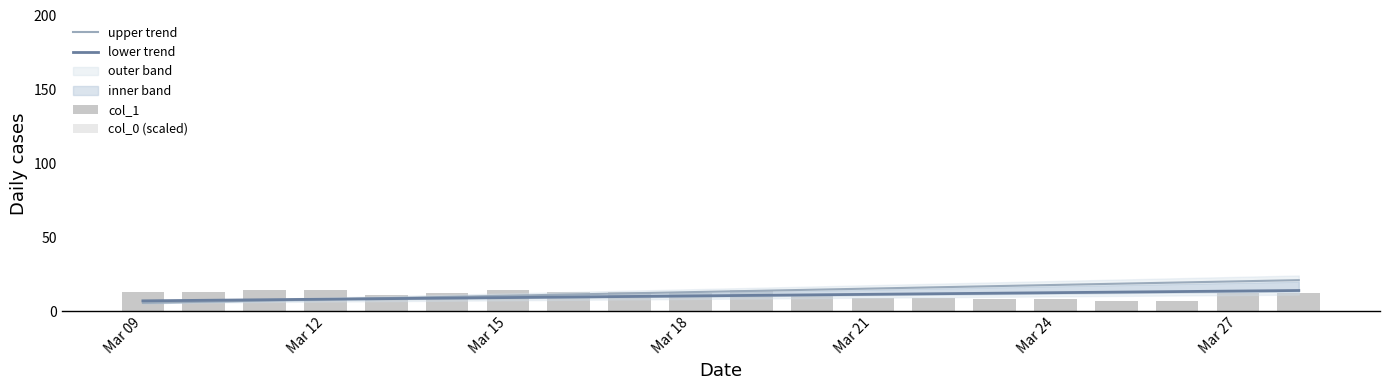

Which category has the highest value in the lower trend series?

19